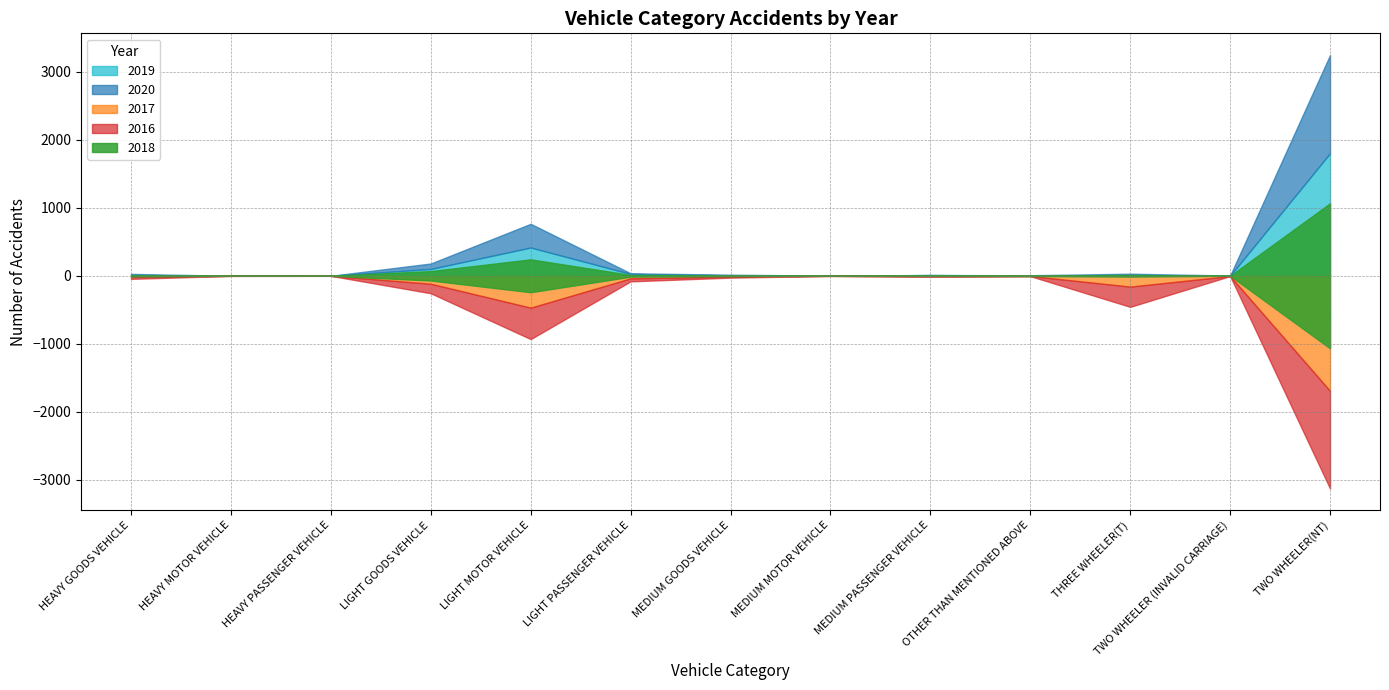

Reading left to right, list all the values displayed in this chart.

2016: 32	0	1	140	462	44	16	1	6	2	298	0	1437
2017: 13	1	0	117	469	38	11	1	6	3	159	4	1693
2018: 18	0	0	139	484	26	9	0	4	7	24	0	2134
2019: 13	0	0	101	416	27	7	2	11	5	7	1	1803
2020: 15	0	0	80	349	10	9	1	0	3	24	3	1445